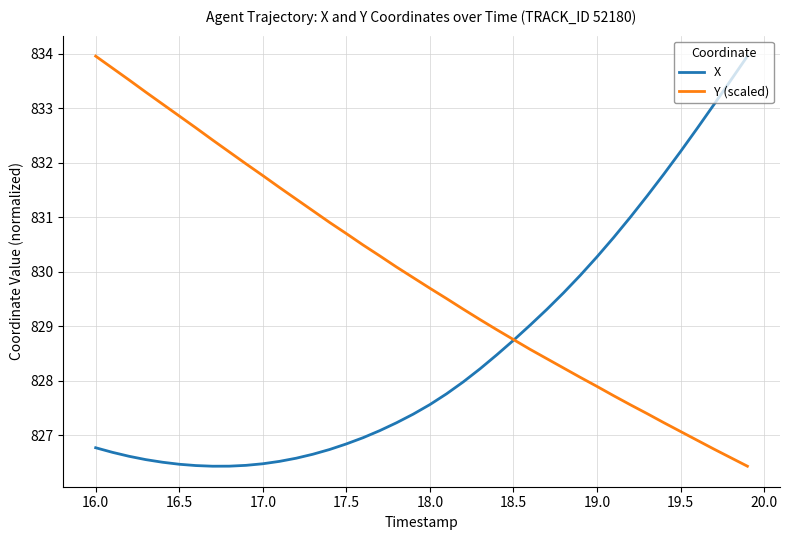

Rank the series by their average value, from highest to lowest.

Y (scaled), X